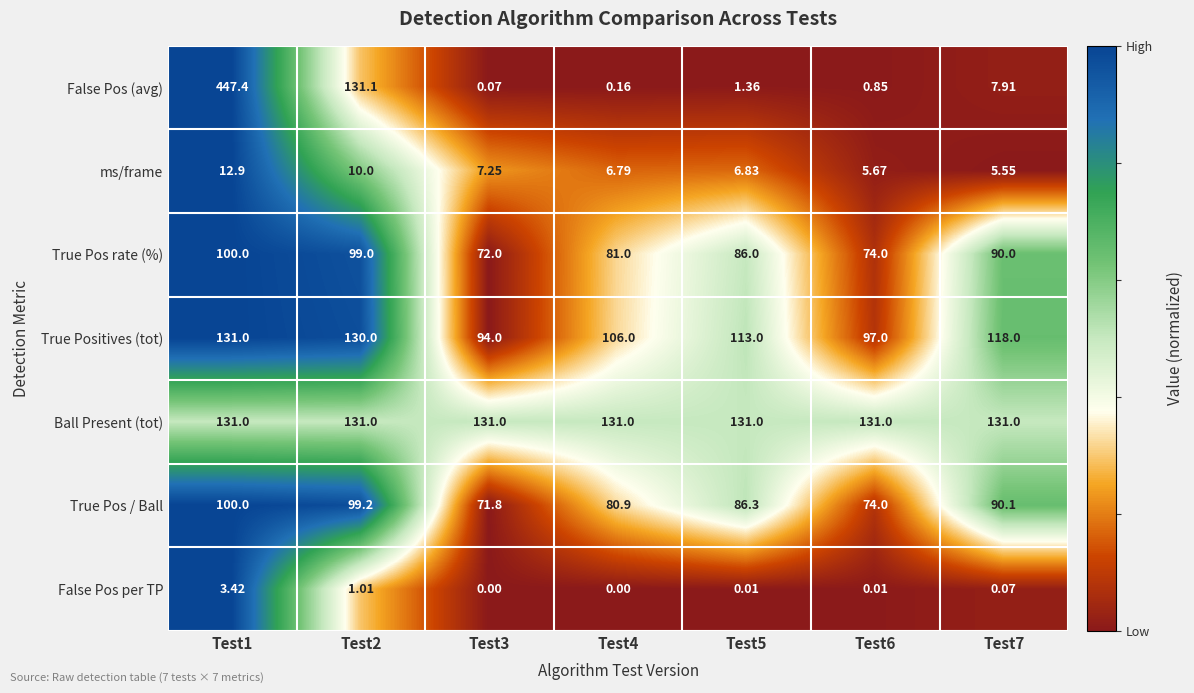

Which series changed the most between Test2 and Test3?

False Pos (avg)